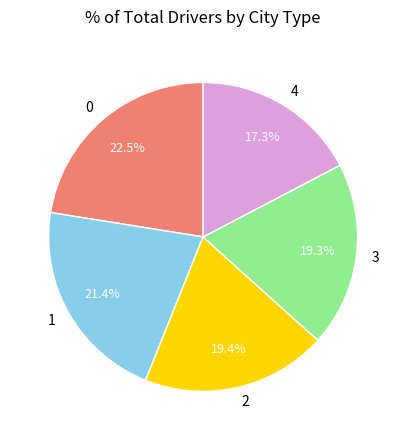

How many segments does this pie chart have?

5